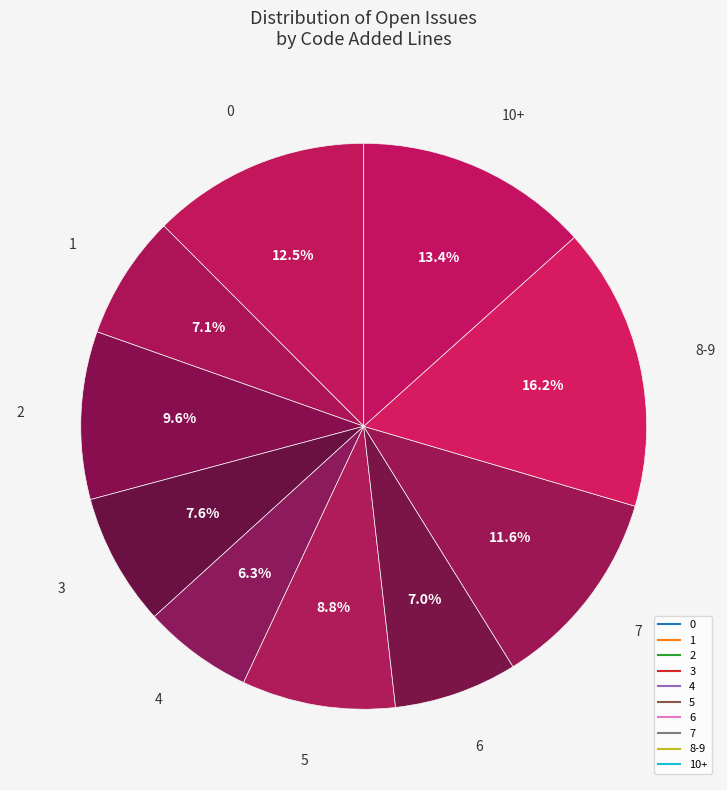

Count the number of slices in the pie.

10